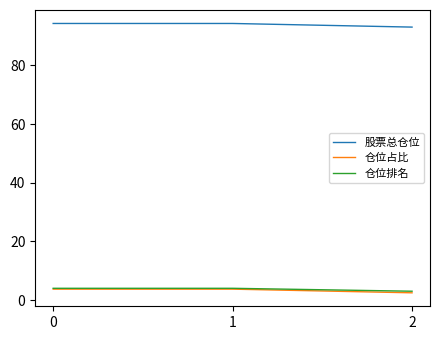

Reading left to right, transcribe all the data shown in this chart.

股票总仓位: 0=94.3	1=94.3	2=93.1
仓位占比: 0=3.7	1=3.7	2=2.5
仓位排名: 0=4.0	1=4.0	2=3.0